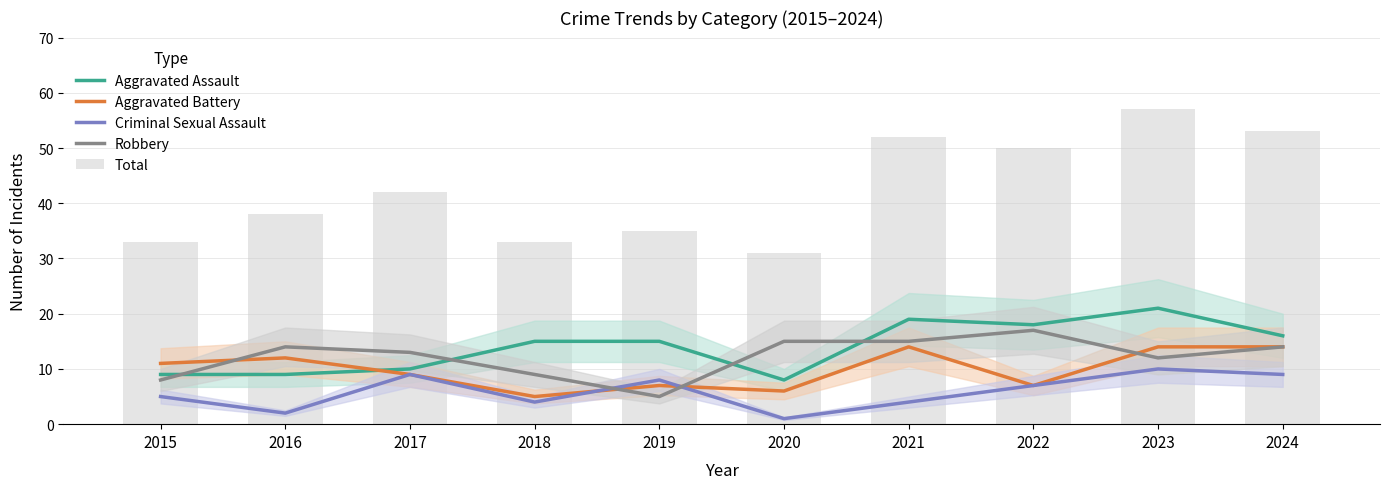

At which category is the sum across all series the highest?

2023